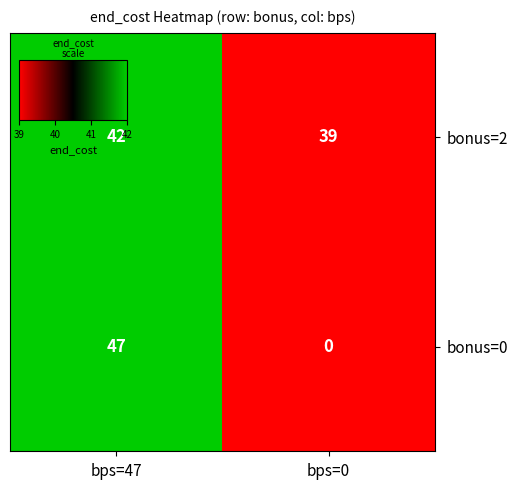

What is the maximum value for bonus=0?

47